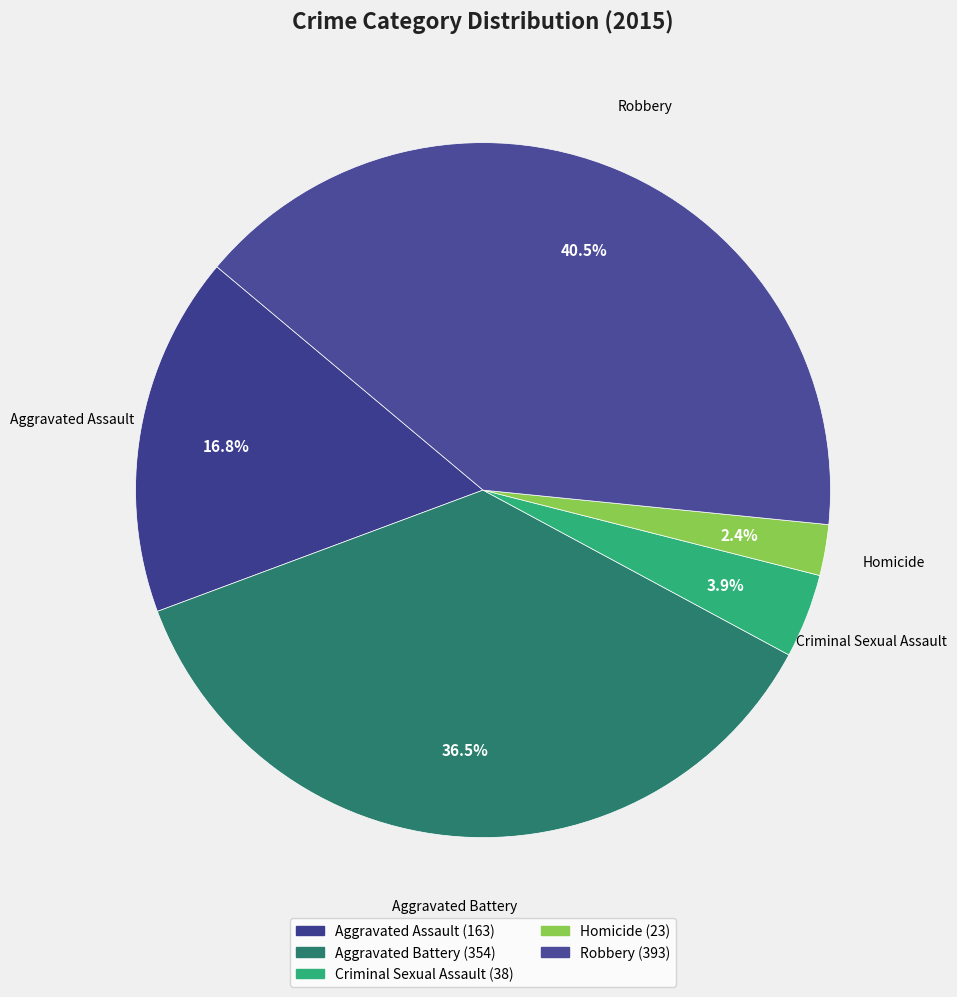

What is the change in value from Criminal Sexual Assault to Robbery?

+355